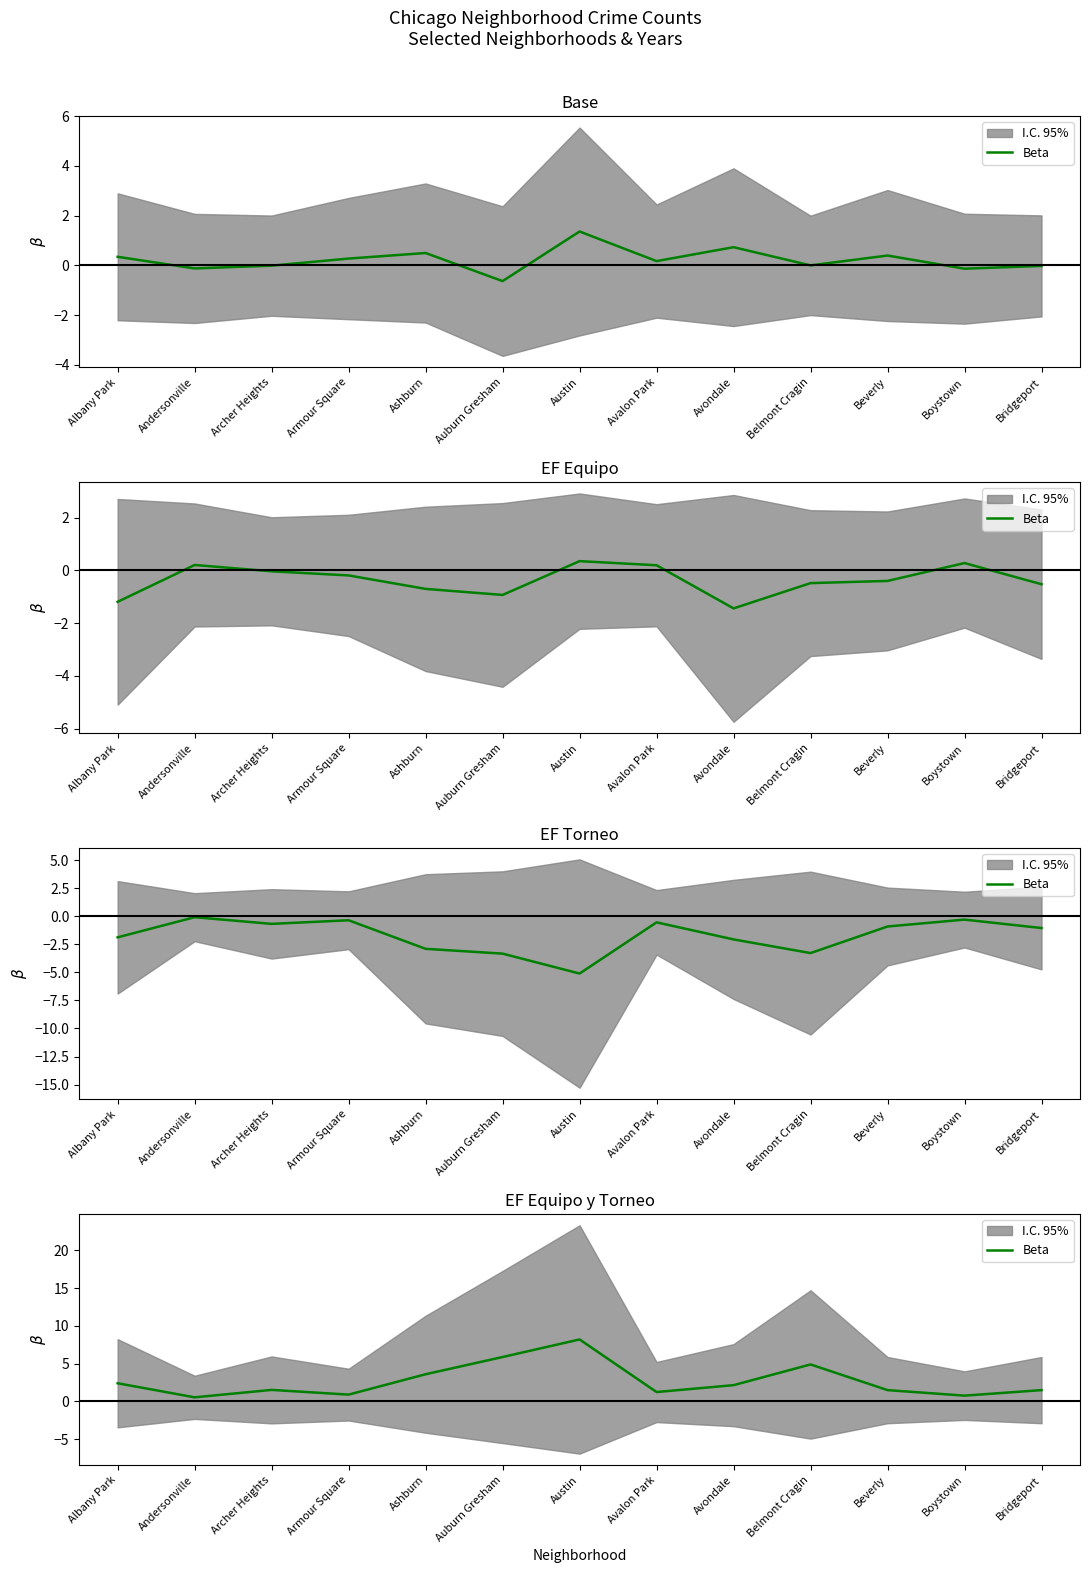

What is the sum of the values at Bridgeport and Archer Heights?

3.0